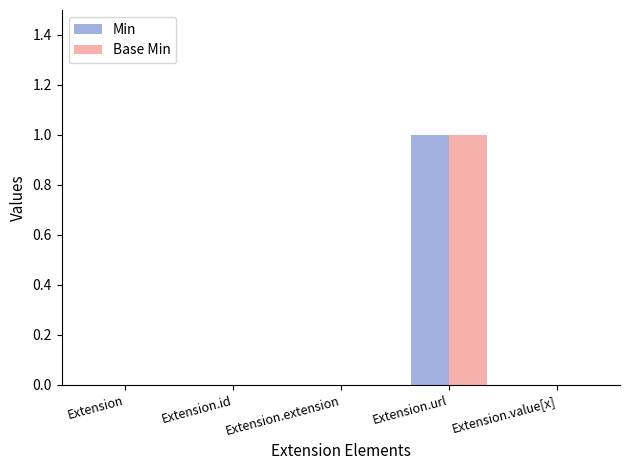

Which label corresponds to the largest value in the chart?

Extension.url